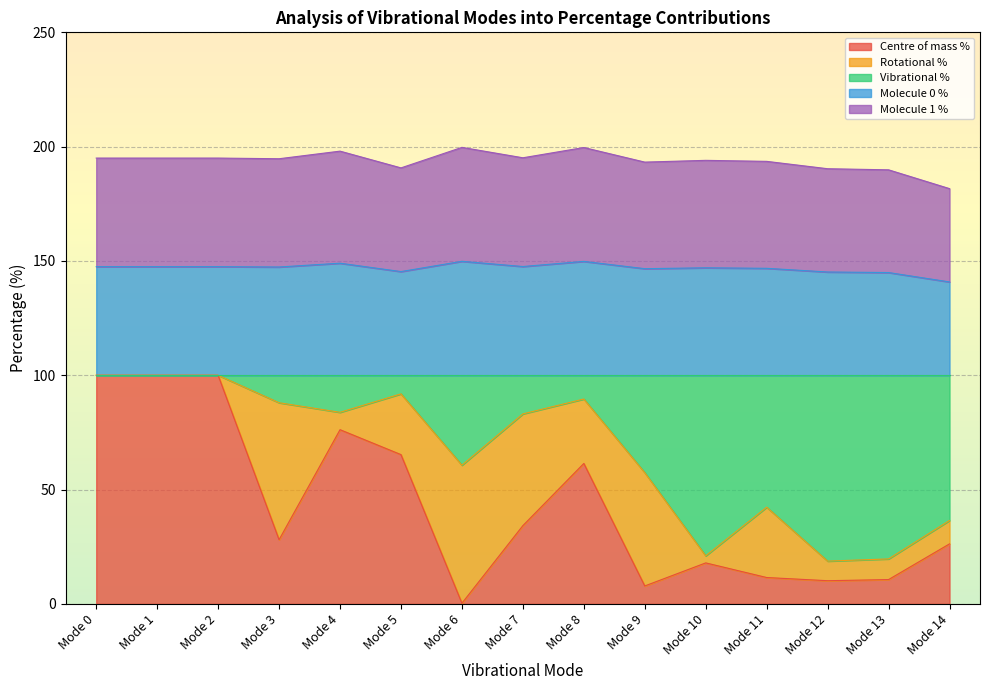

True or false: Molecule 0 % and Centre of mass % intersect in this chart.

False